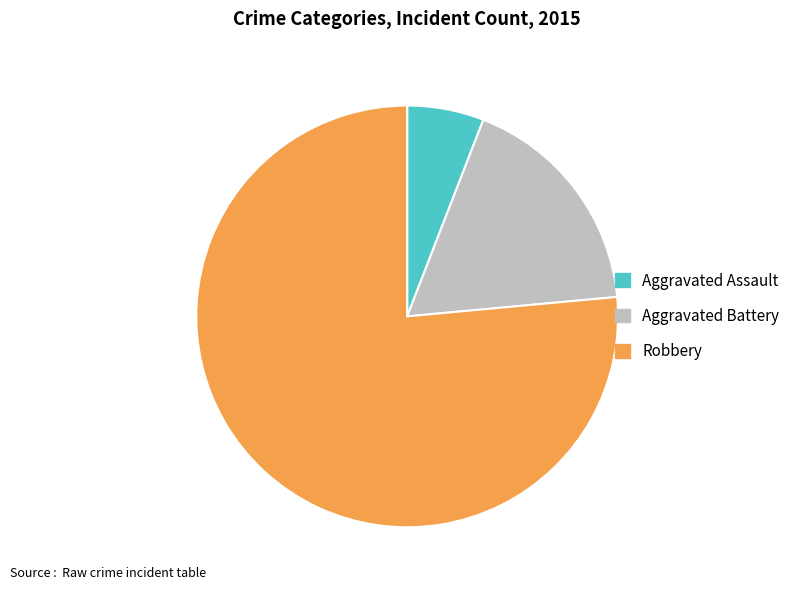

Count the number of slices in the pie.

3